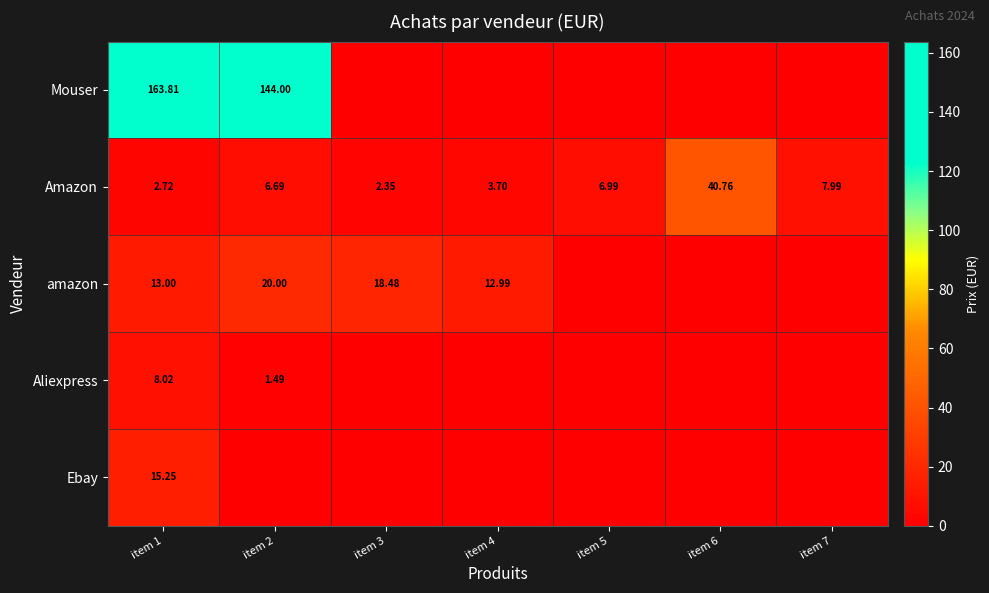

At how many categories does at least one series exceed 19?

3